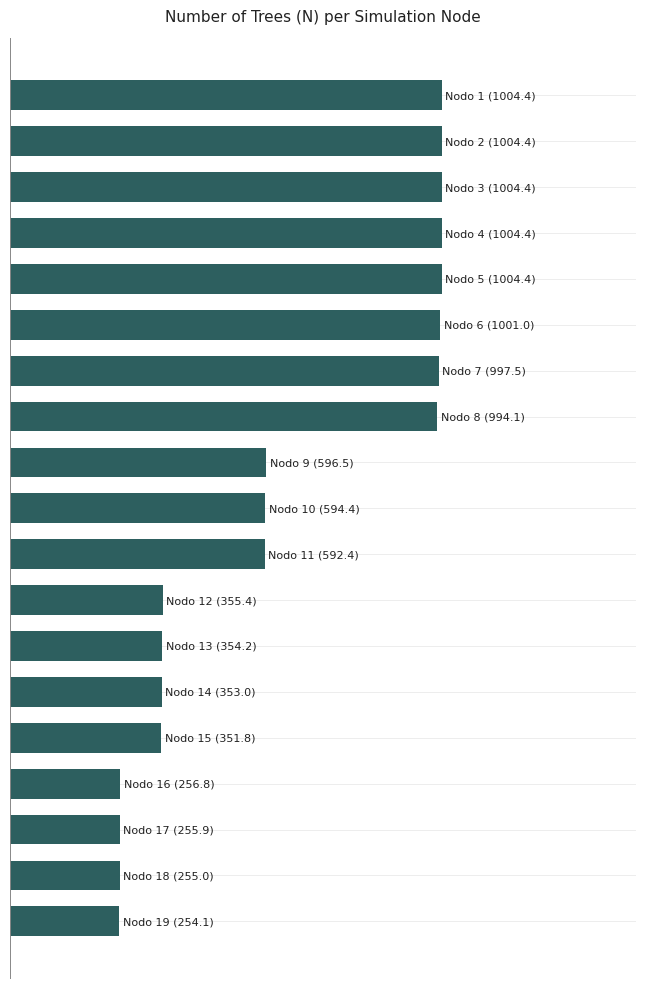

Are the bars horizontal?

Yes